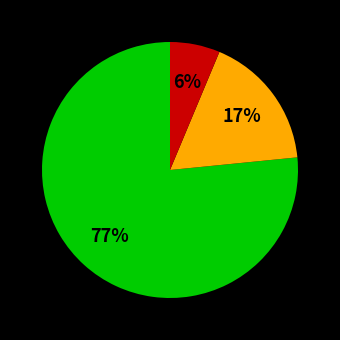

Count the number of slices in the pie.

3